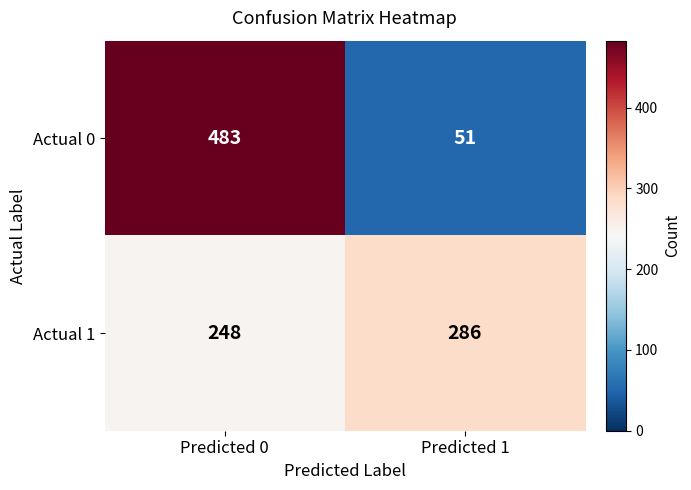

What is the total value across all series at Predicted 0?

731